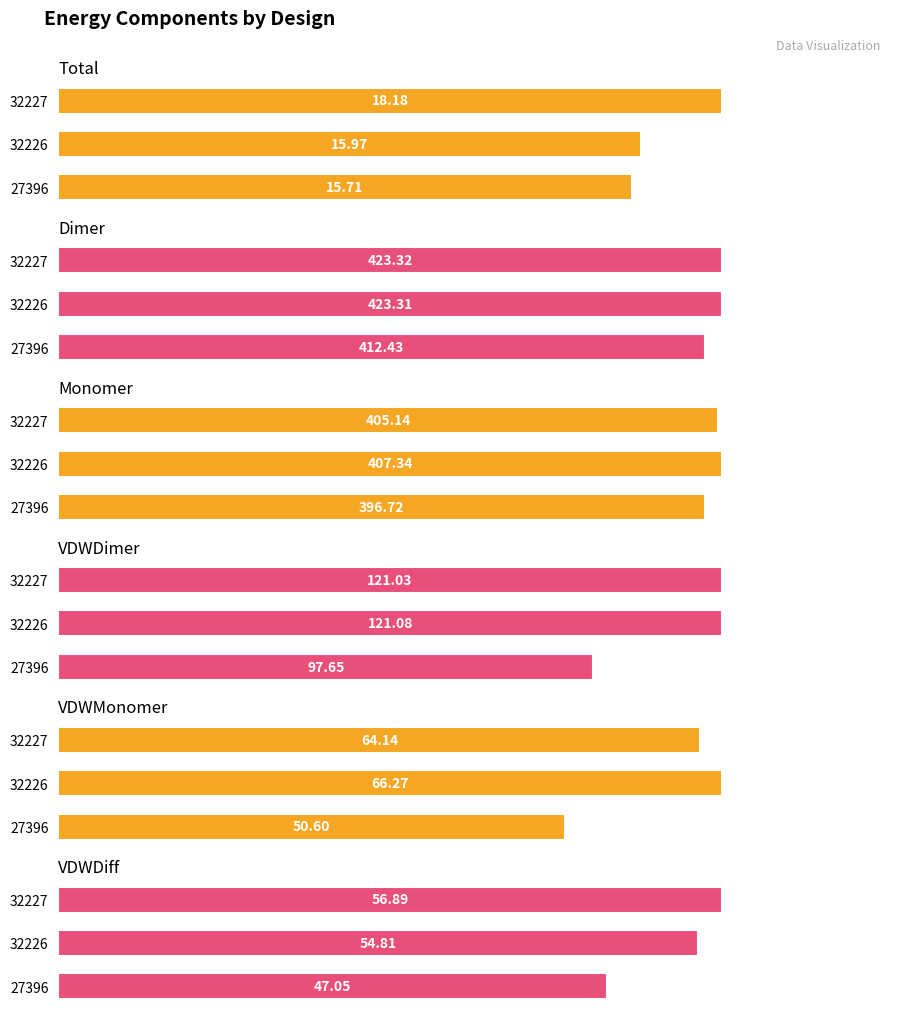

What is the spread (max minus min) of values at 32227?

405.1